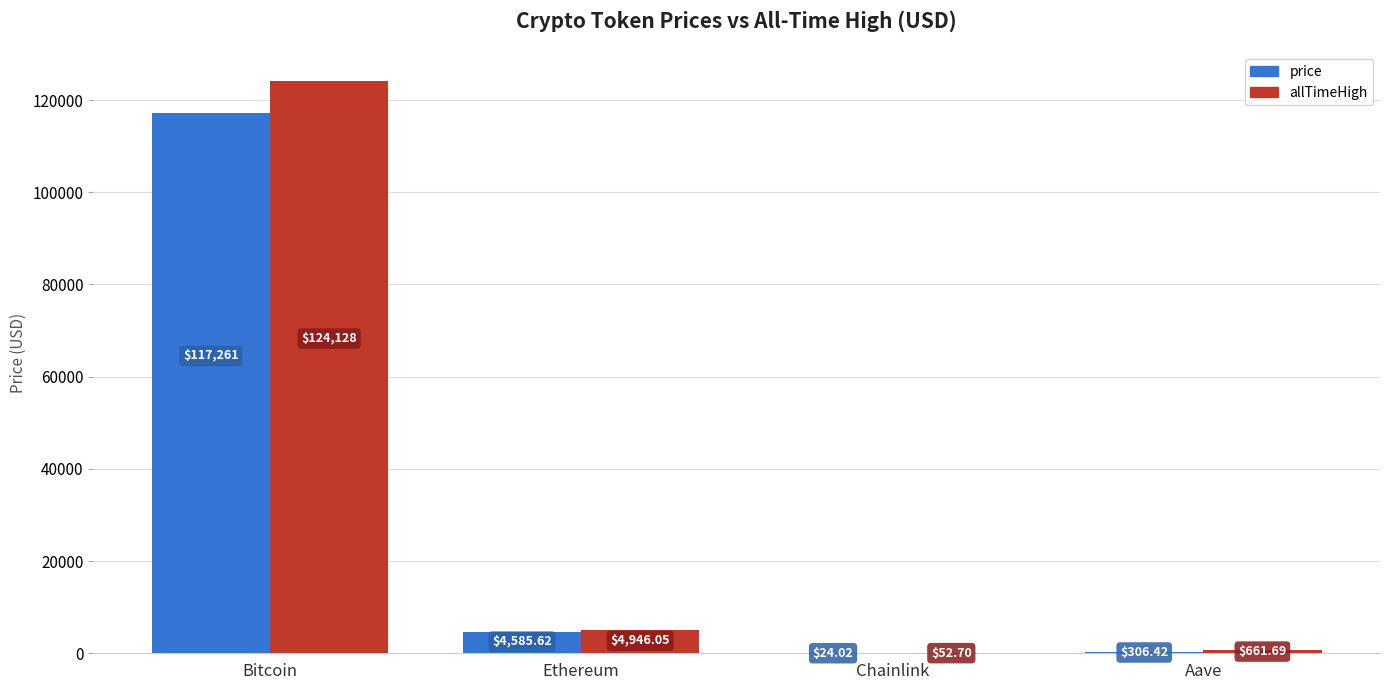

At which label is price closest to 58642?

Ethereum